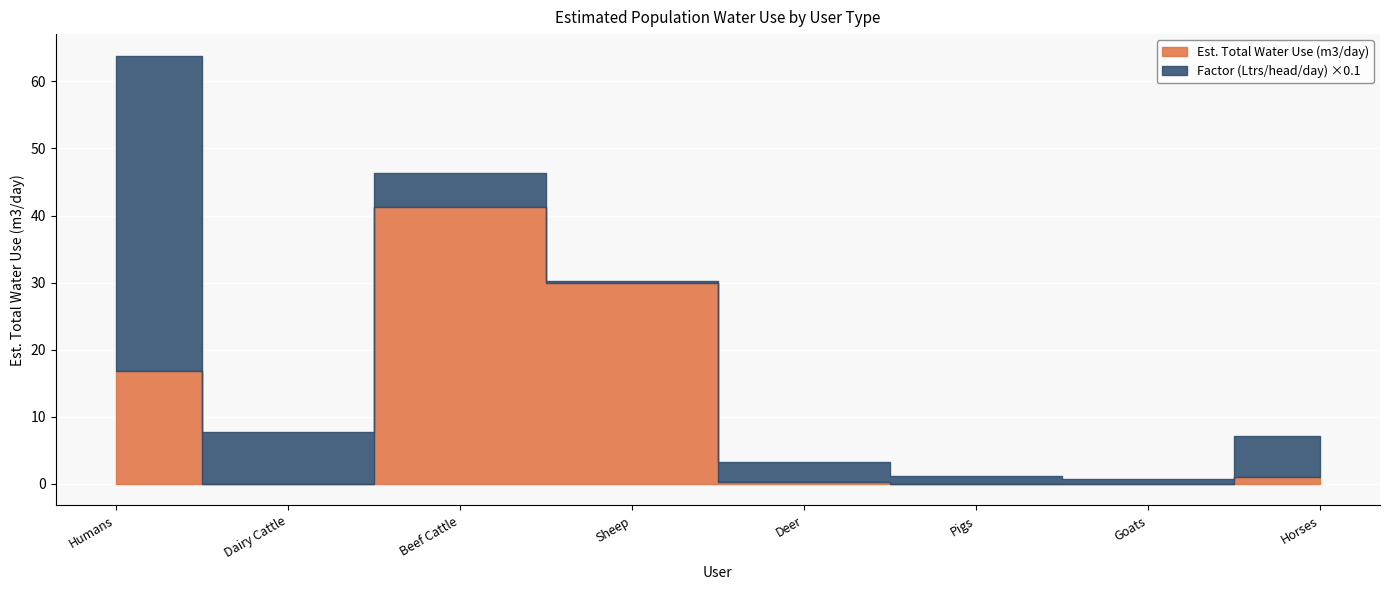

At which category is the sum across all series the highest?

Humans